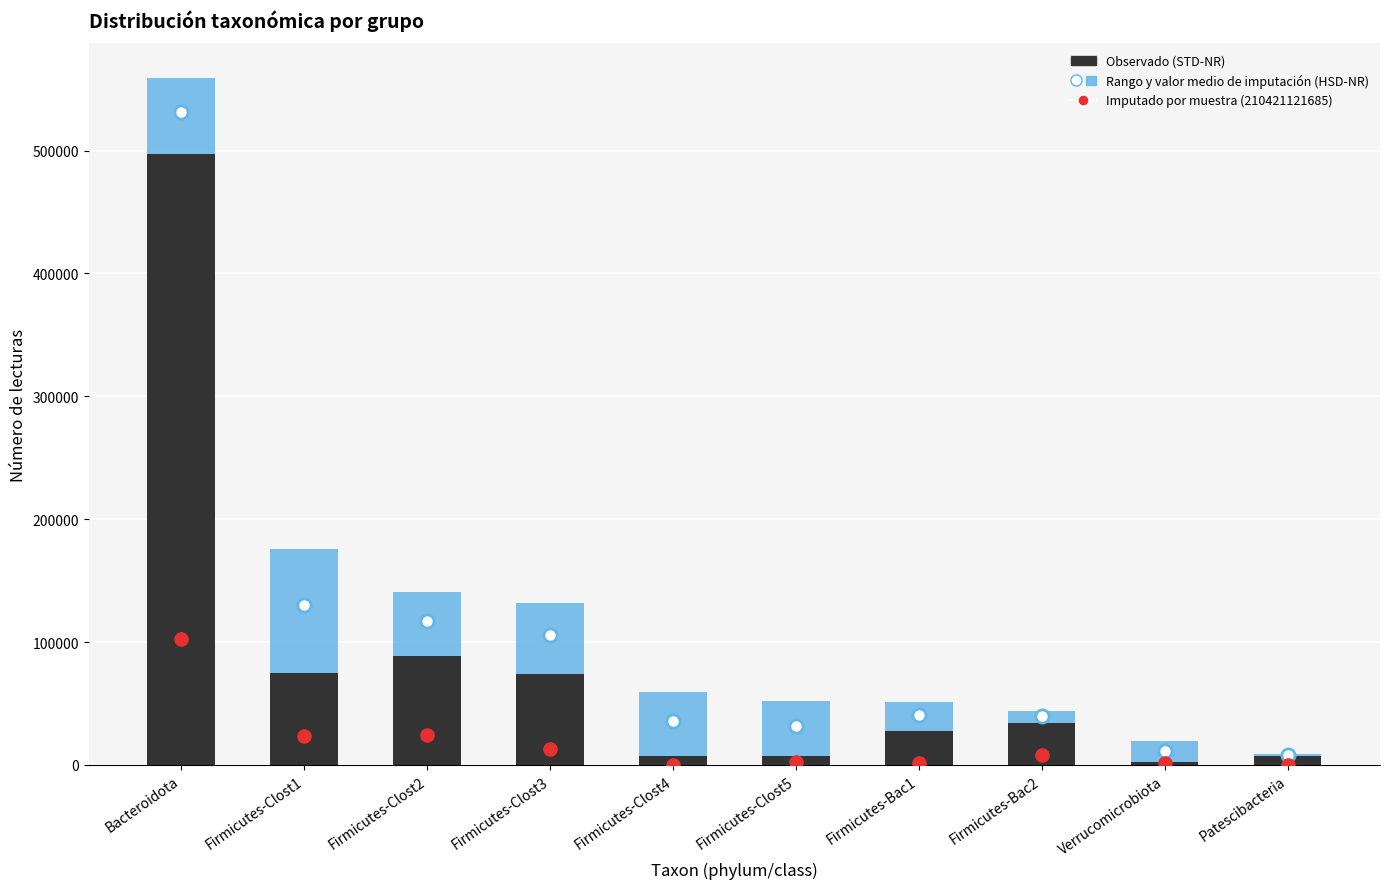

At how many categories does at least one series exceed 34455?

6